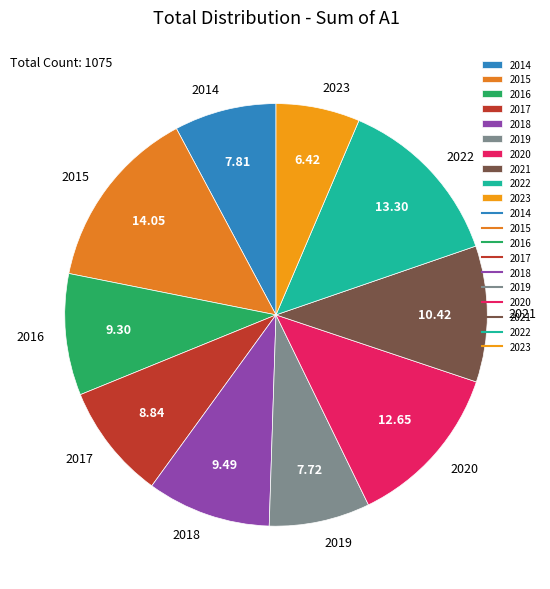

Between 2016 and 2019, which is larger?

2016